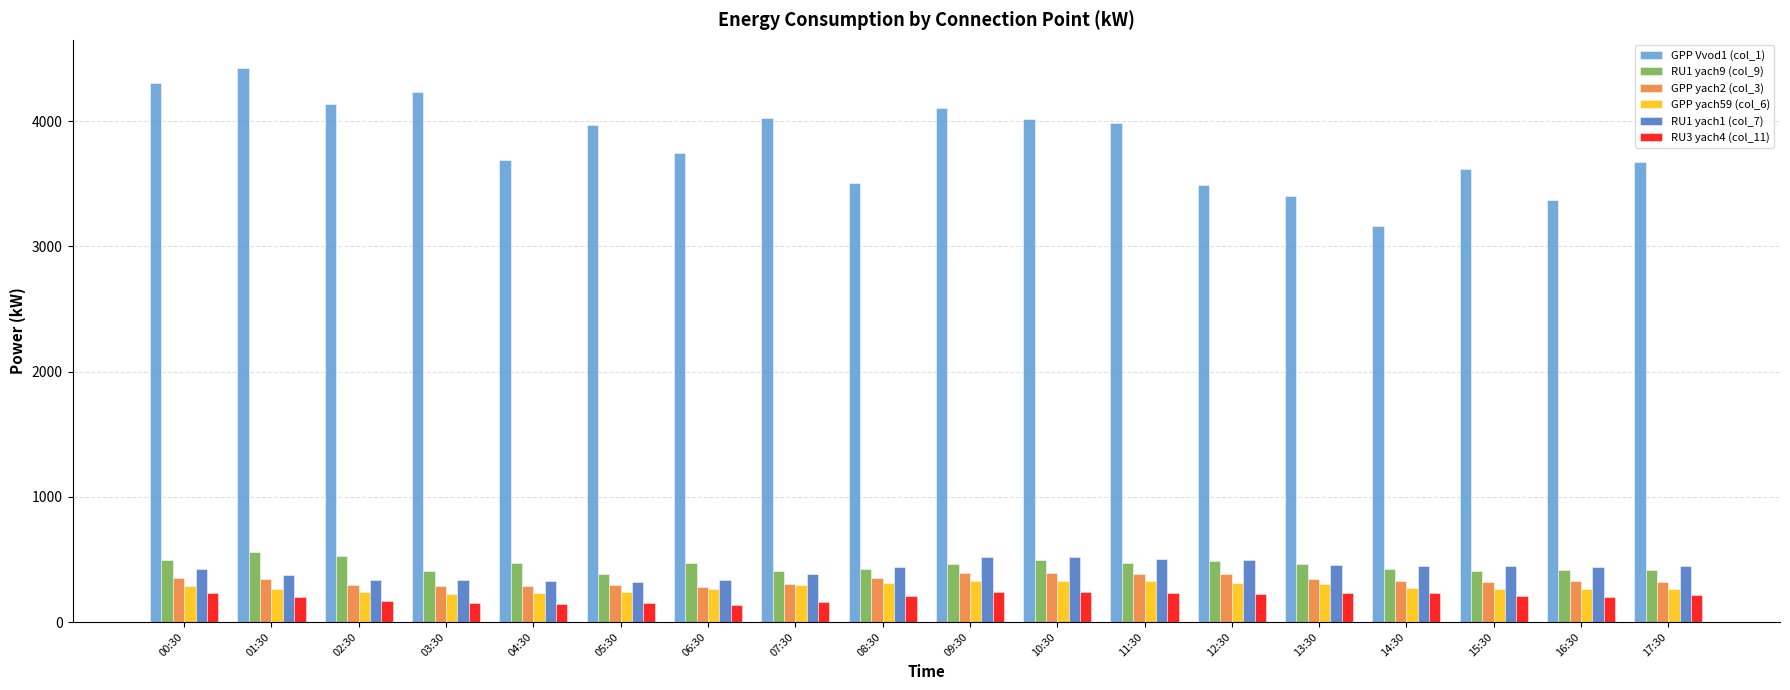

At which label does RU3 yach4 (col_11) first exceed 207?

00:30